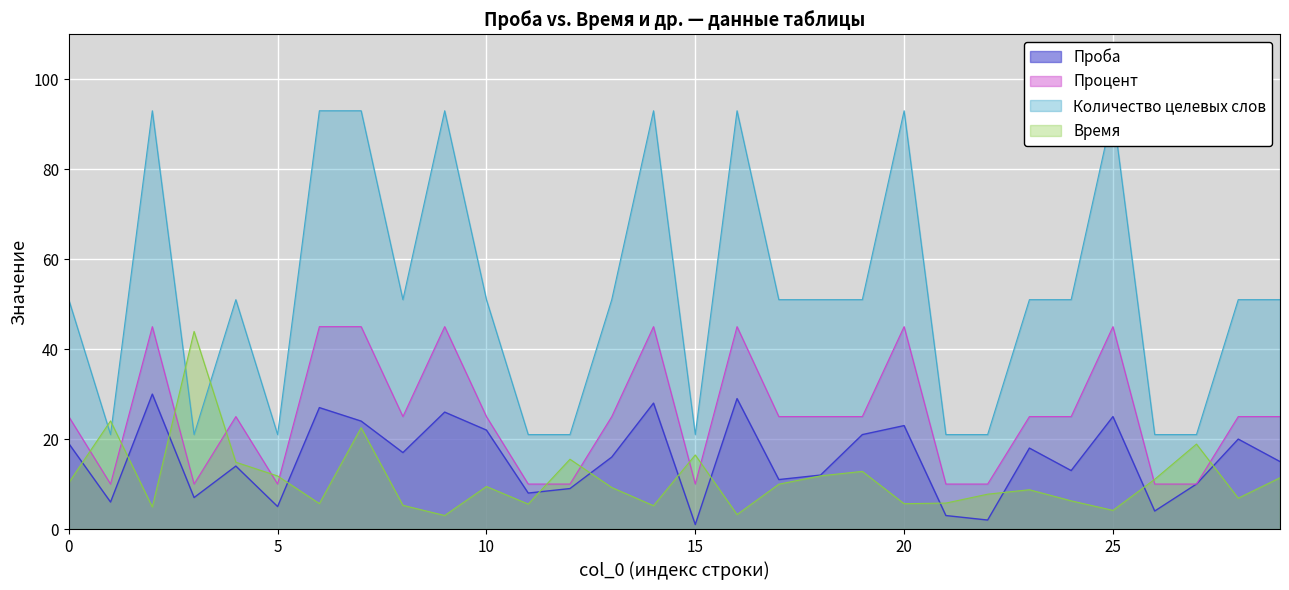

What is the greatest value displayed?

93.0